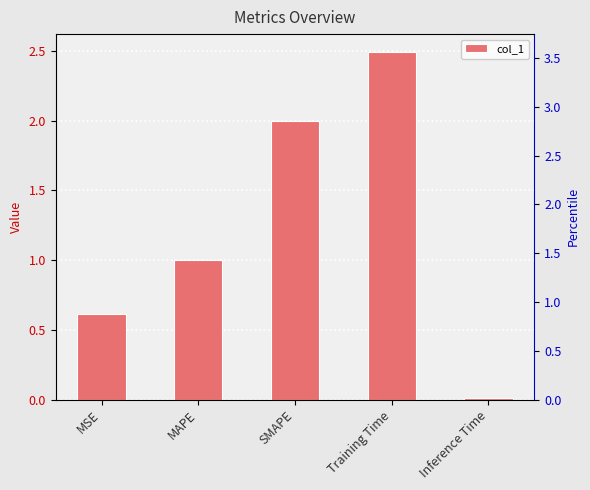

What is the sum of the values at SMAPE and MAPE?

3.0